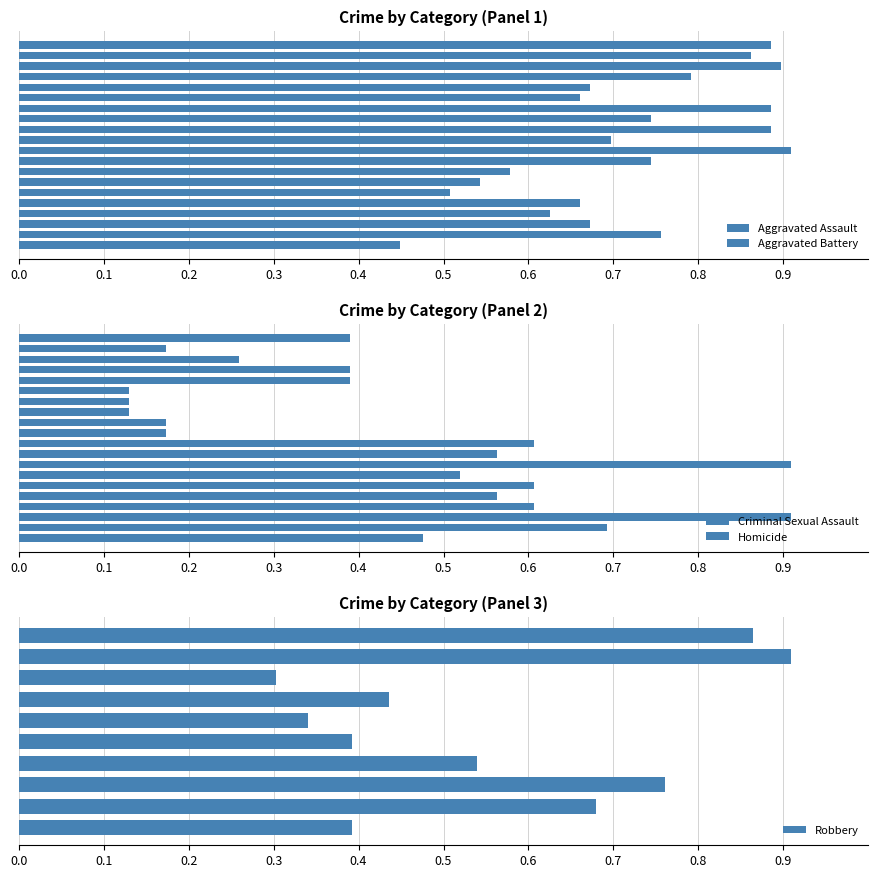

How many Robbery values are between 0 and 1?

10